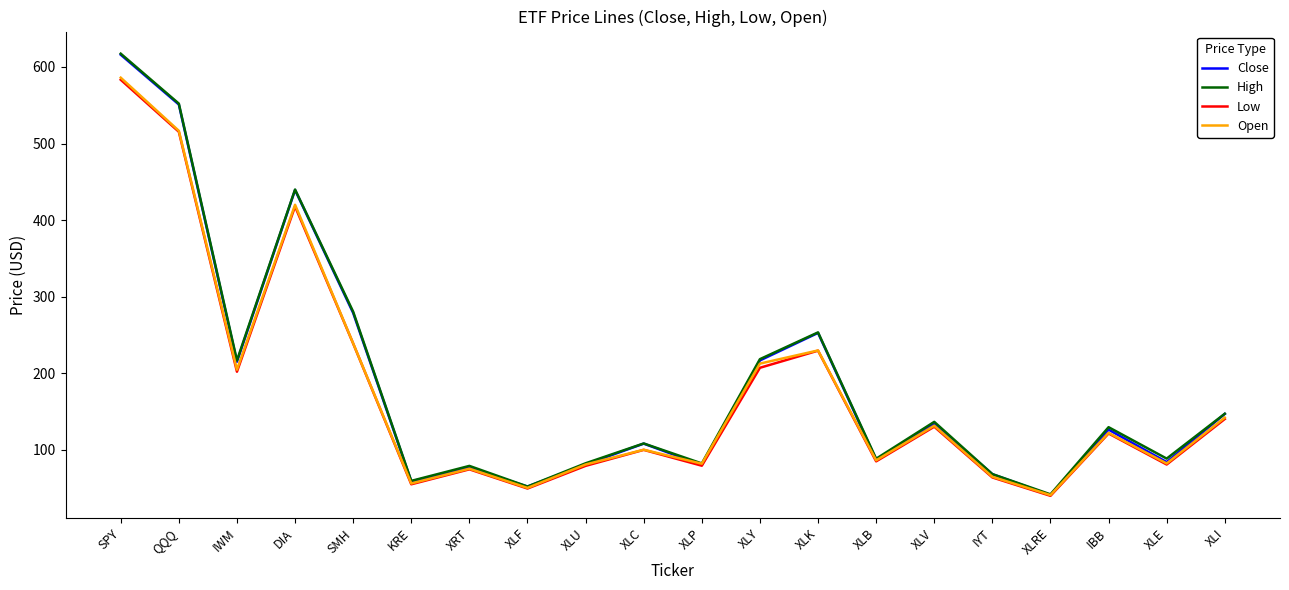

What position from the right is QQQ?

19